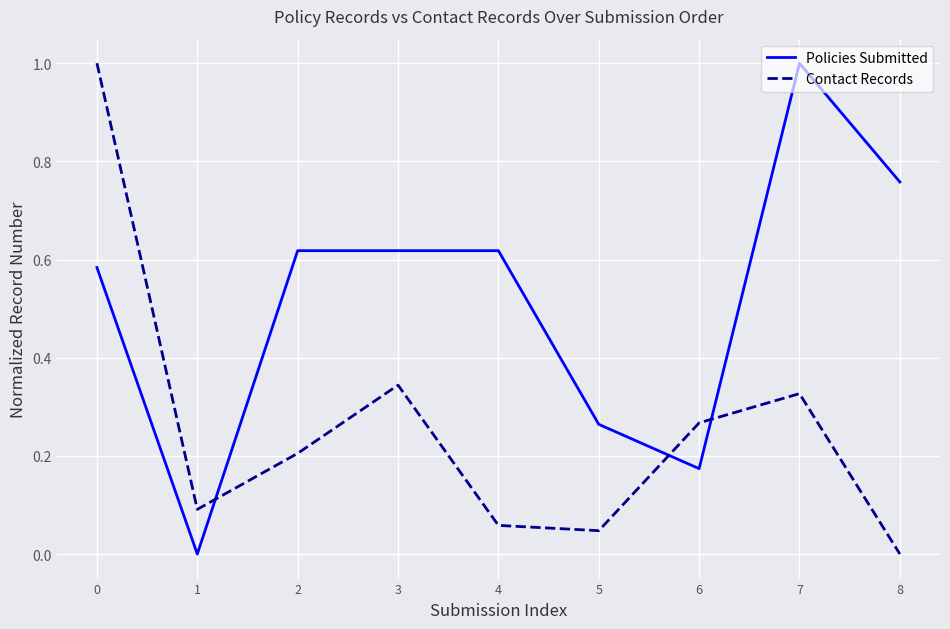

How many interior local valleys does the Contact Records series have?

2